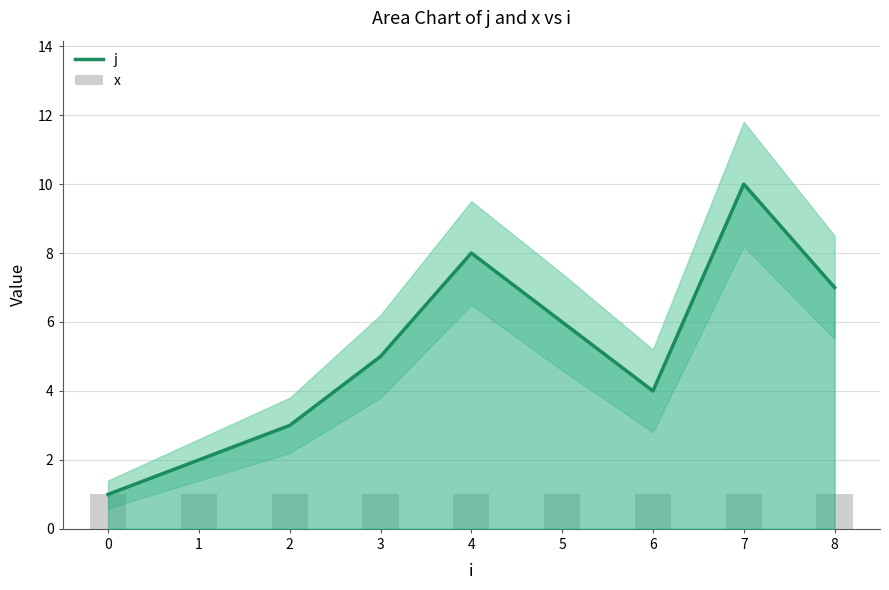

What is the approximate value of x at 4?

1